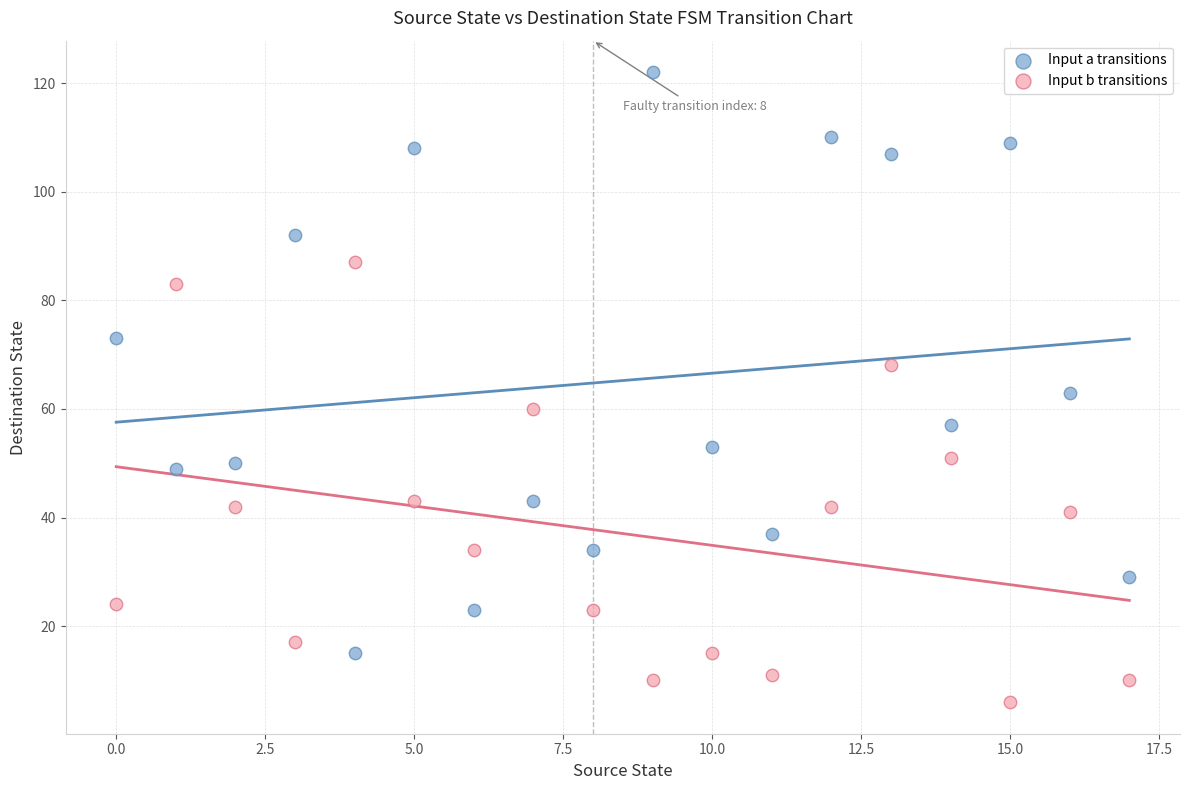

What are all the series names shown in the legend?

Input a transitions, Input b transitions